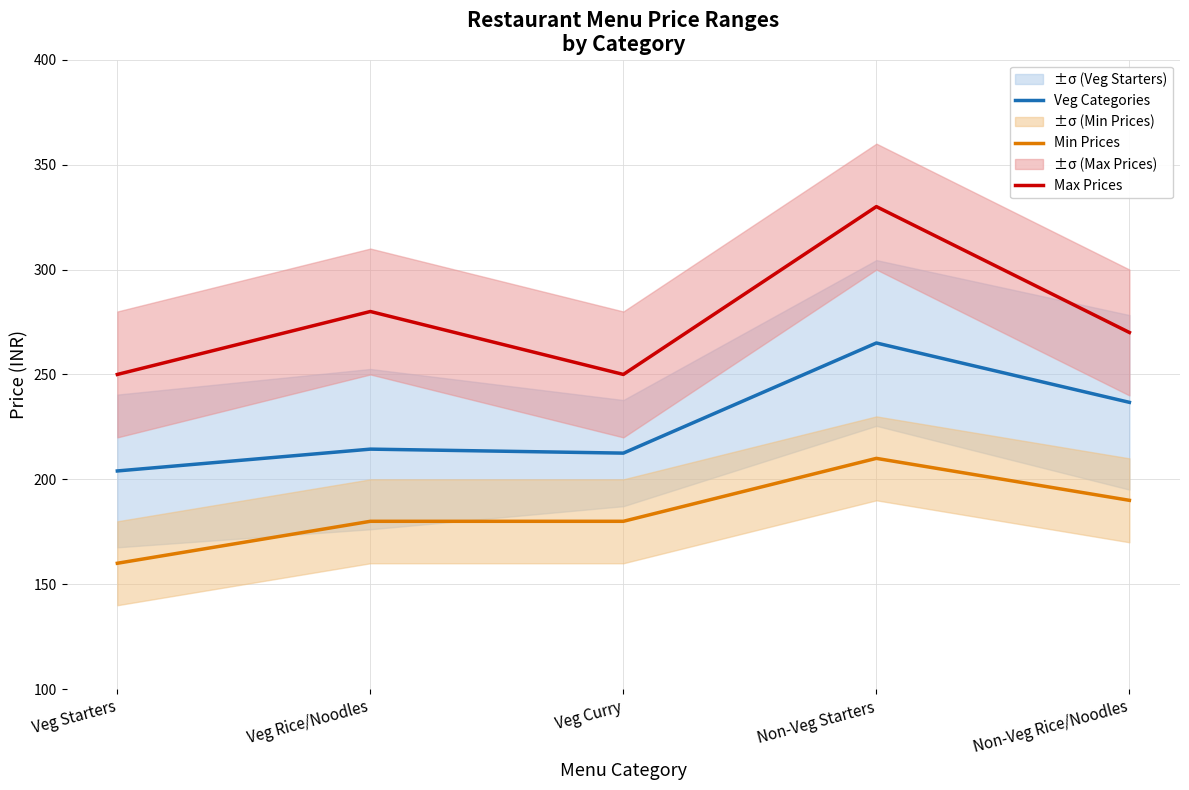

Where does the Veg Categories series first go above 214?

Veg Rice/Noodles